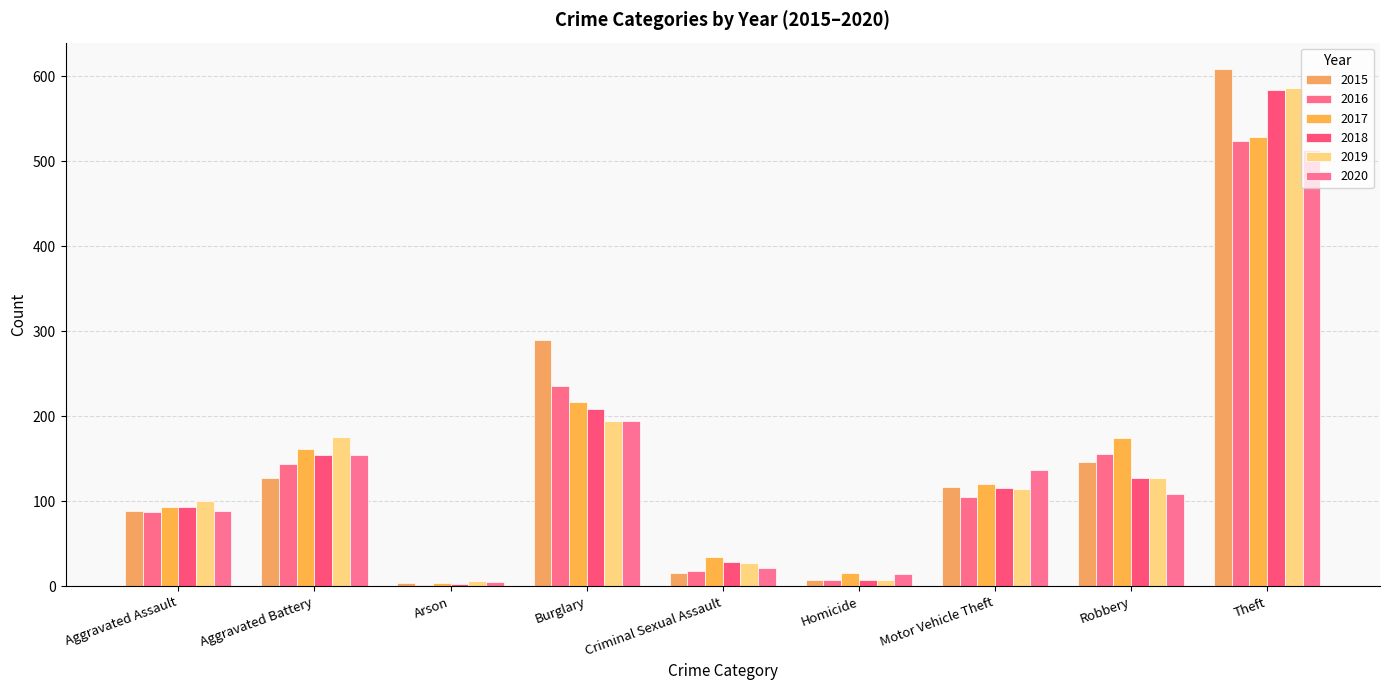

What is the spread (max minus min) of values at Aggravated Battery?

48